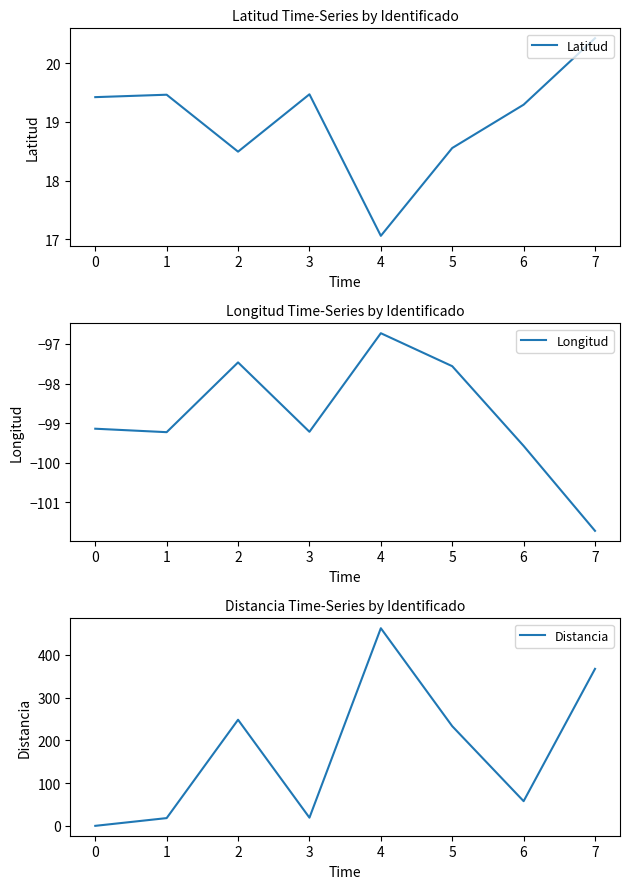

What is the sum of all Latitud values?

152.2